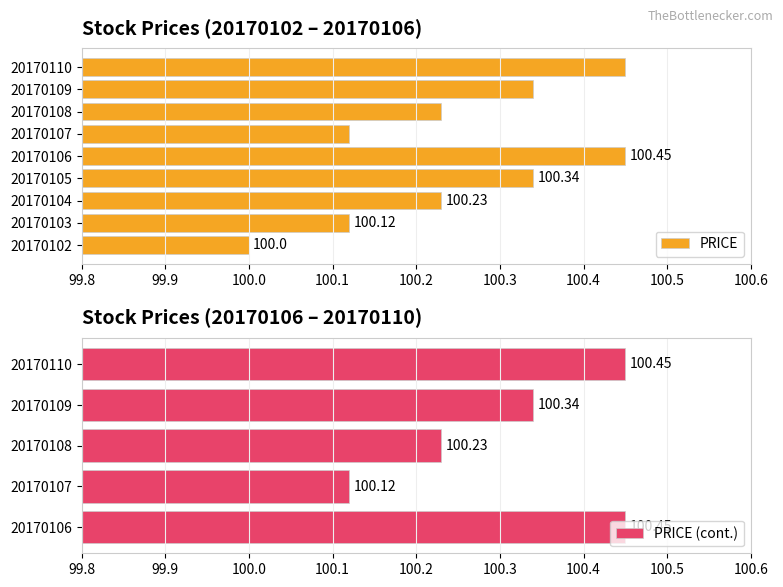

What is the ratio of the value at 20170105 to the value at 20170107?

1.0